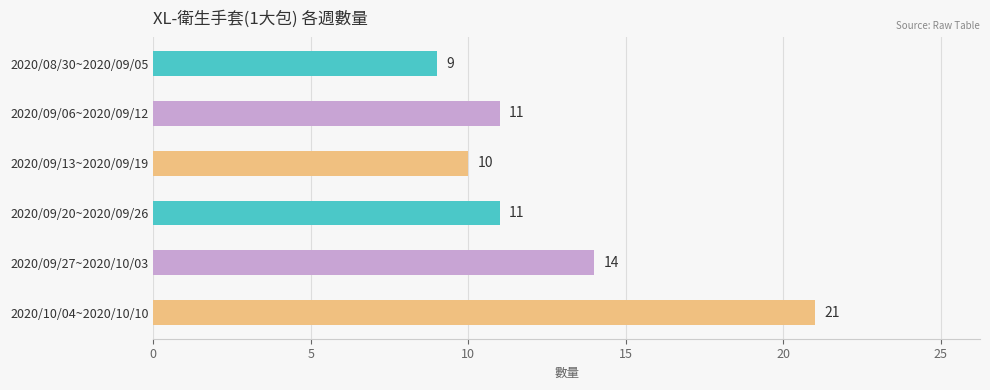

Where is the data nearest to the value 15?

2020/09/27~2020/10/03